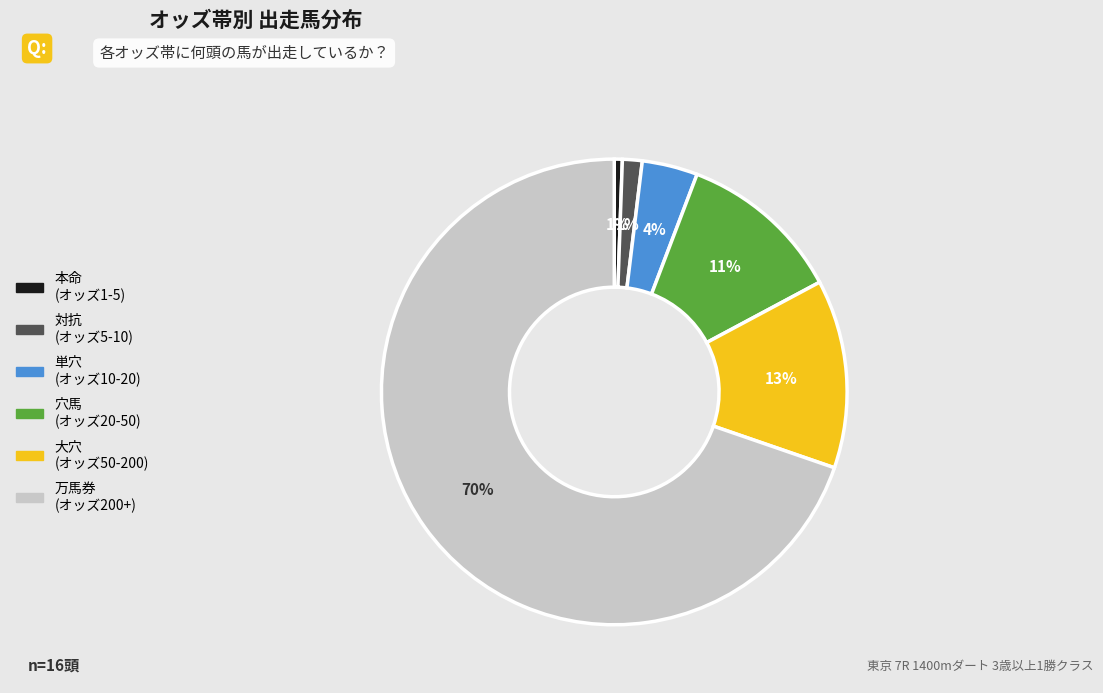

To the nearest percent, what is the difference between the largest and smallest slice percentages?

69%